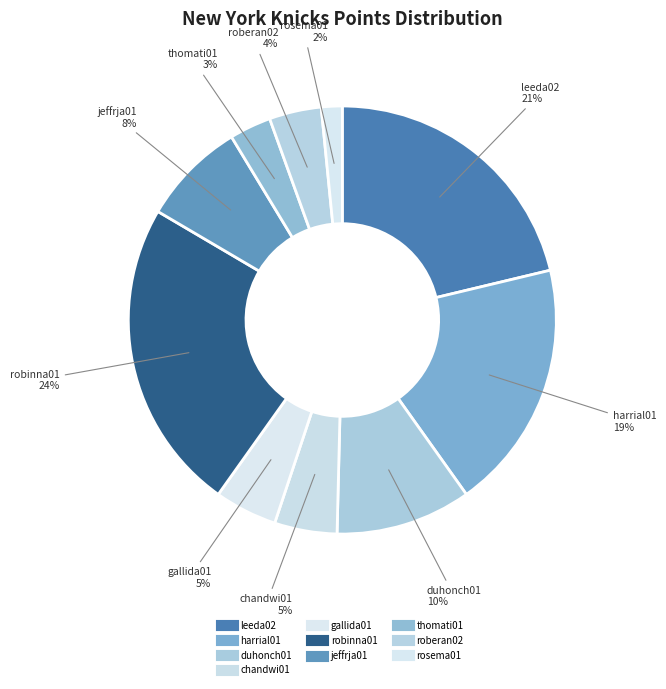

What percentage do jeffrja01 and robinna01 together represent?

31.5%